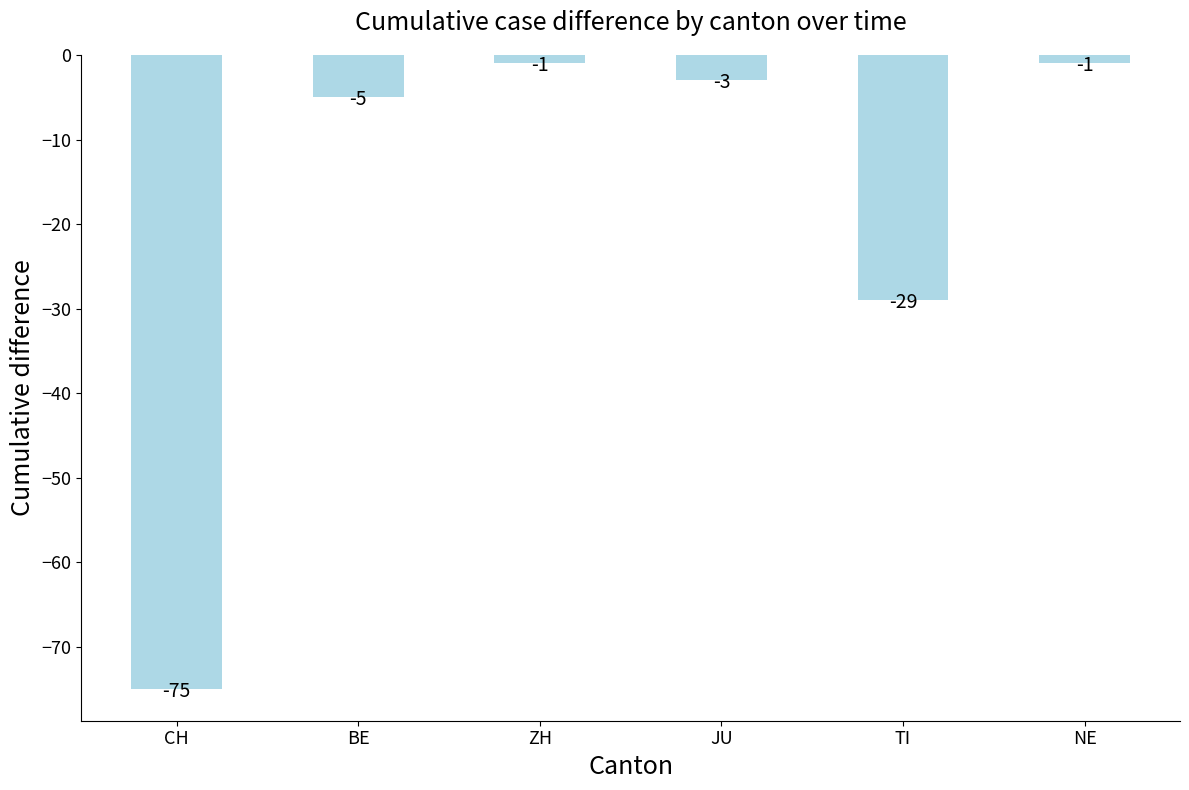

What is the label of the 6th bar from the left?

NE